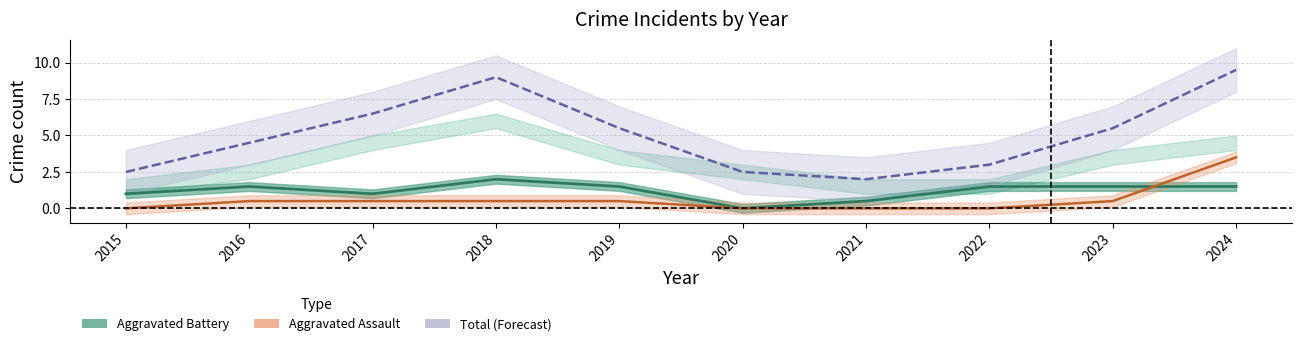

How many values in the Total central series are below 5?

5